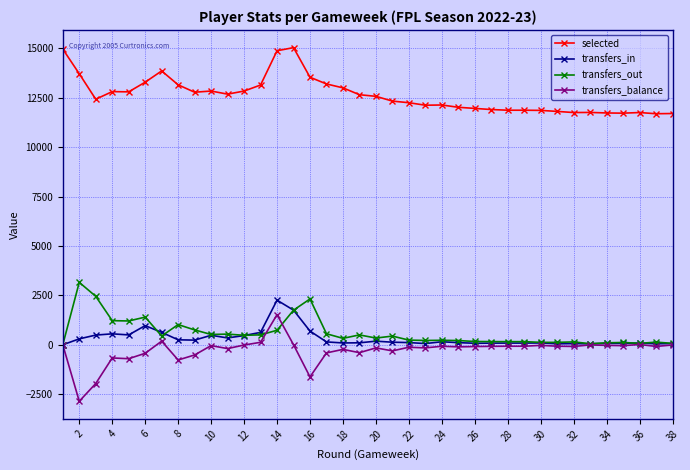

Which series has the largest total across all categories?

selected